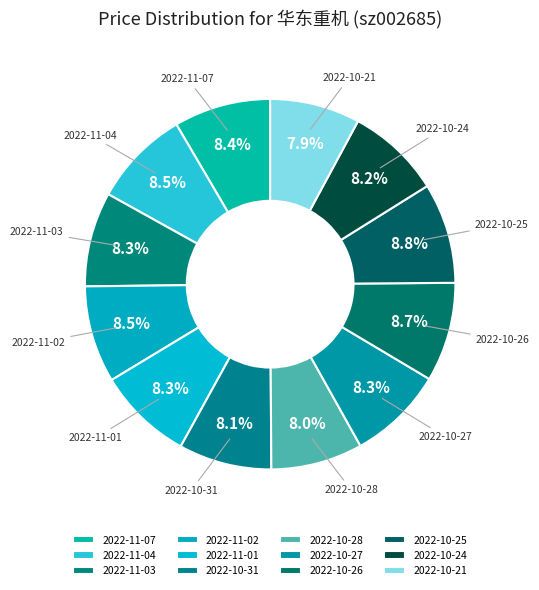

Combined, do 2022-10-25 and 2022-11-03 account for over 50%?

No